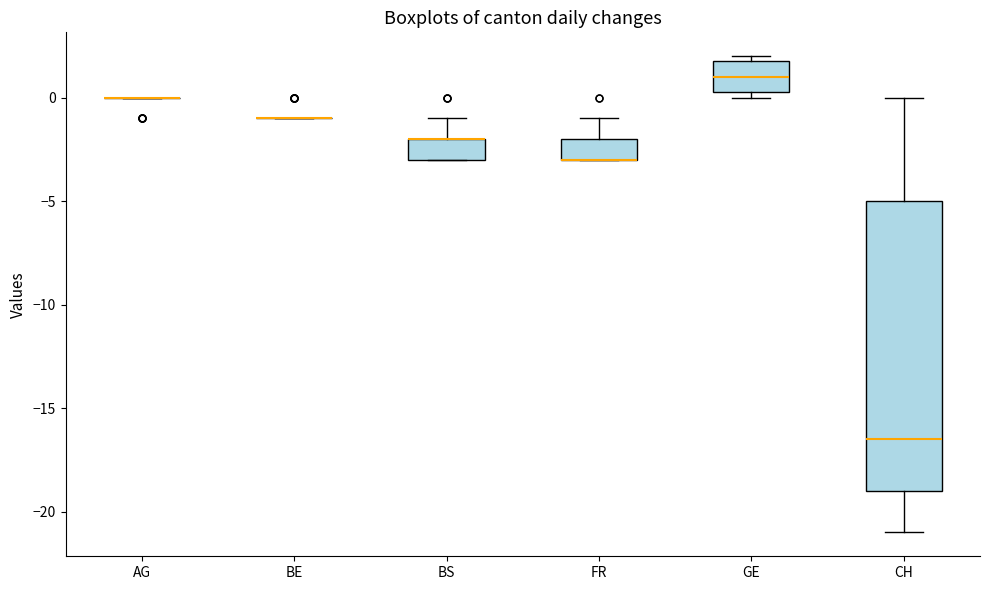

Reading left to right, read every box against the y-axis: the position of its median line, the range the box covers, and the ends of its whiskers. The values are not printed on the chart, so give them approximately, as read against the axis.

AG: box collapsed to a line at 0.0, whiskers 0.0 to 0.0
BE: box collapsed to a line at -1.0, whiskers -1.0 to -1.0
BS: median -2.0 (drawn on the box's upper edge), box -3.0 to -2.0, whiskers -3.0 to -1.0
FR: median -3.0 (drawn on the box's lower edge), box -3.0 to -2.0, whiskers -3.0 to -1.0
GE: median 1.0, box 0.5 to 2.0, whiskers 0.0 to 2.0 (just above the box's upper edge)
CH: median -16.5, box -19.0 to -5.0, whiskers -21.0 to 0.0